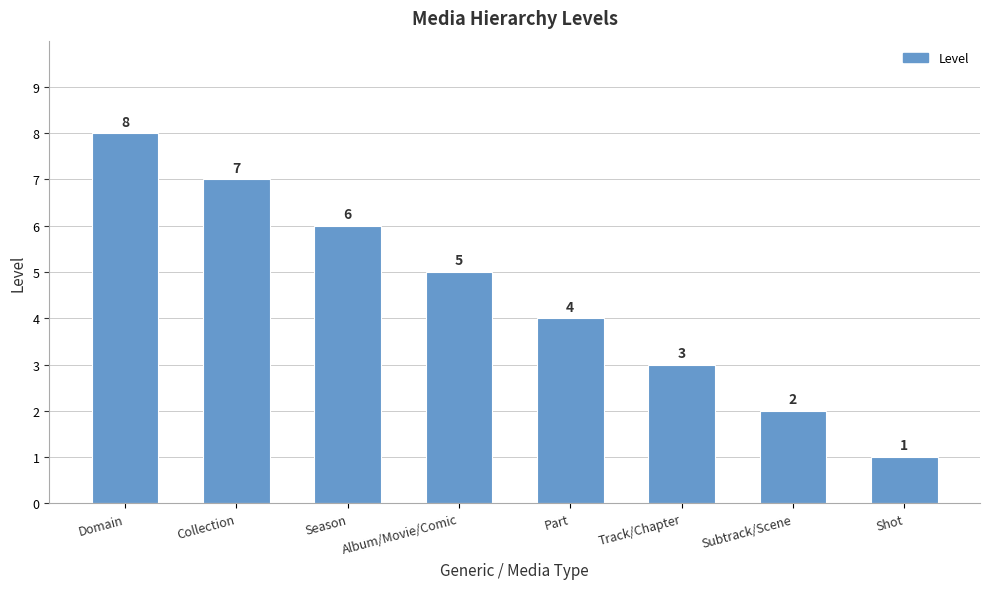

What is the sum of all values?

36